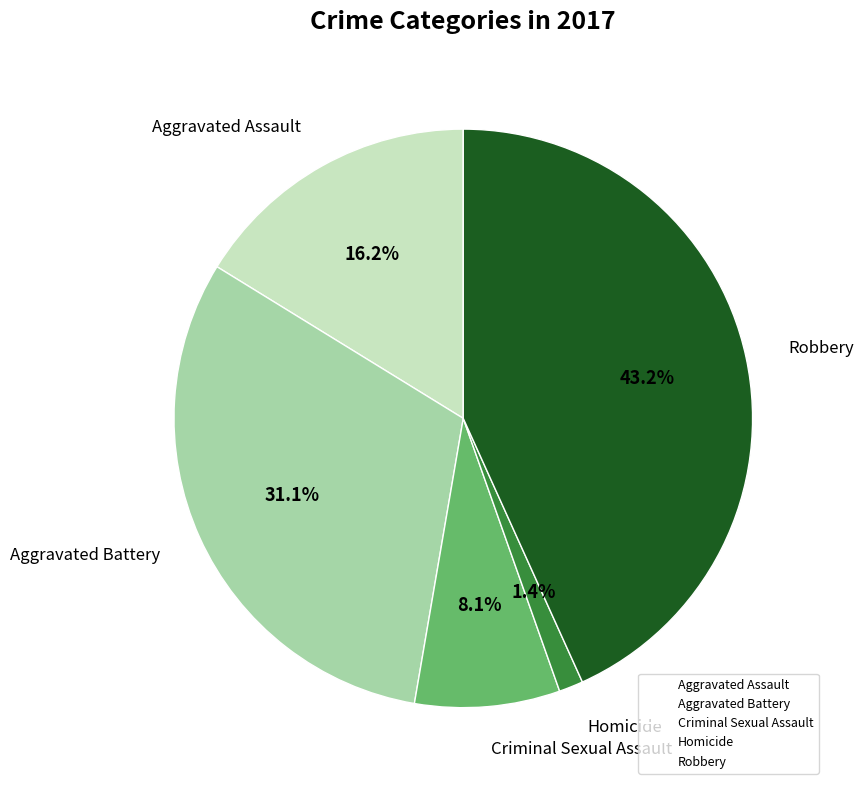

To the nearest percent, what percentage of the pie is Homicide?

1%